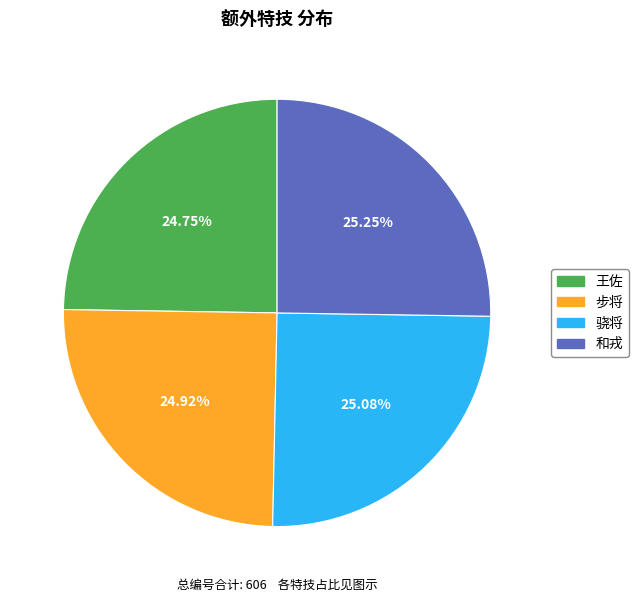

Approximately how many times larger is the value at 步将 compared to 和戎?

1.0